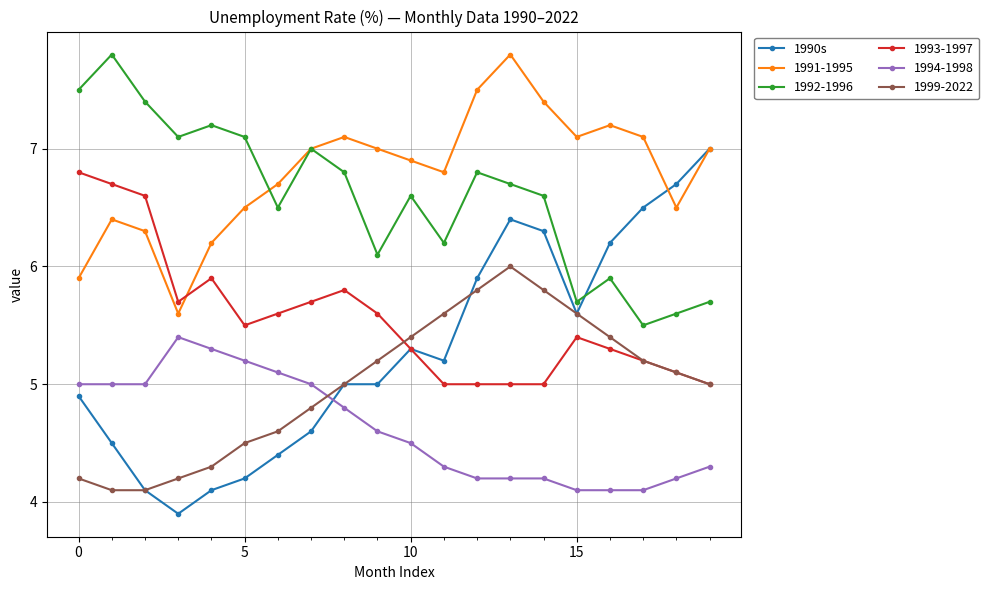

Which series has the largest total across all categories?

1991-1995